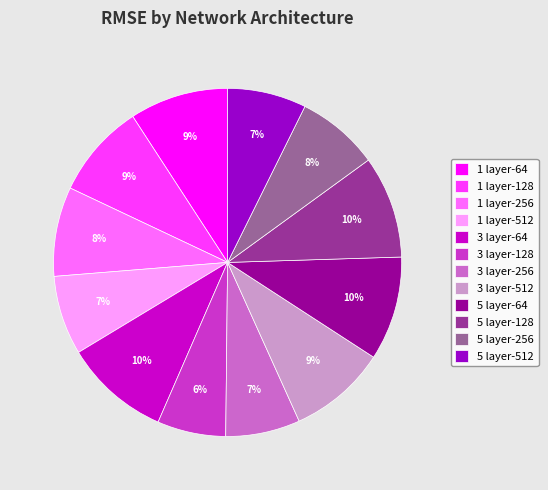

Combined, do 3 layer-256 and 3 layer-64 account for over 50%?

No